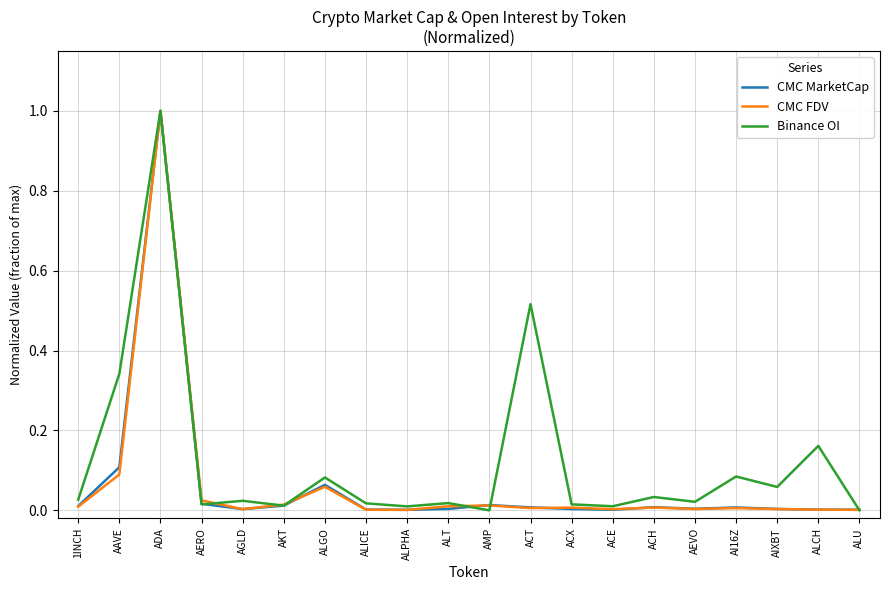

True or false: Binance OI has a value of 0.0 at AMP.

True